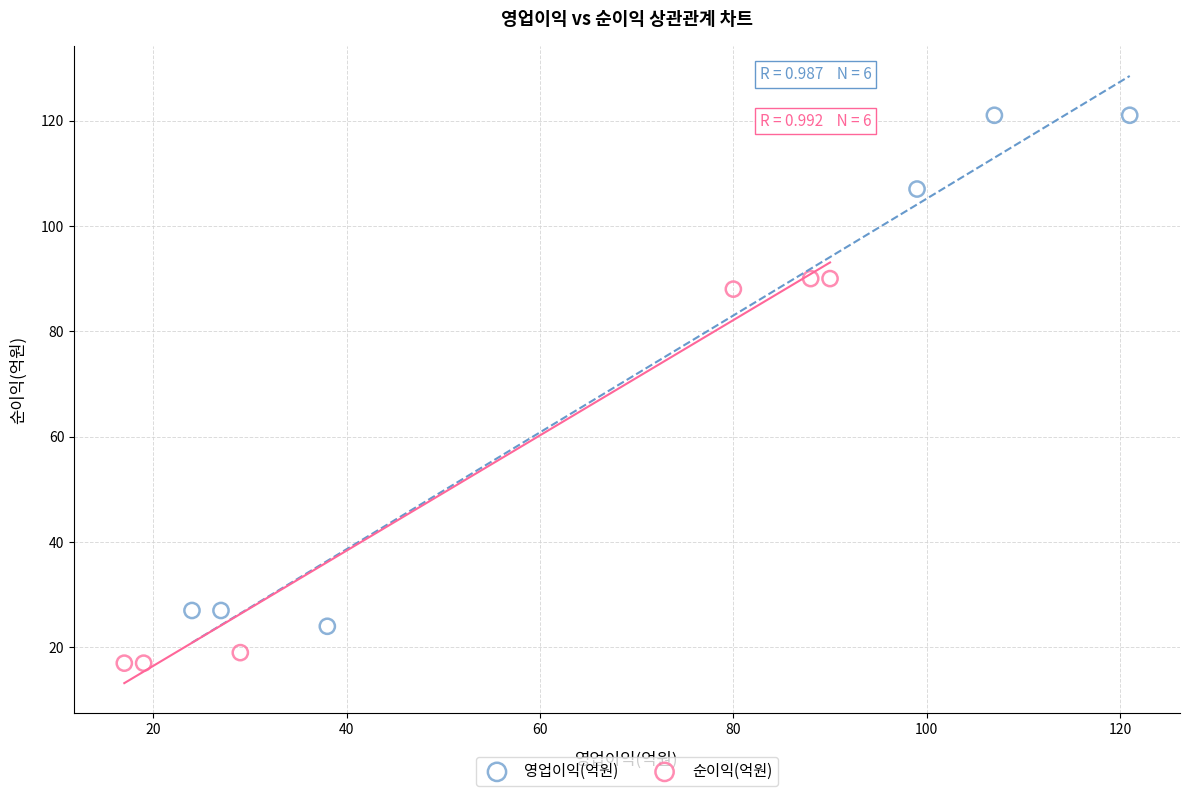

What are all the series names shown in the legend?

영업이익(억원), 순이익(억원)